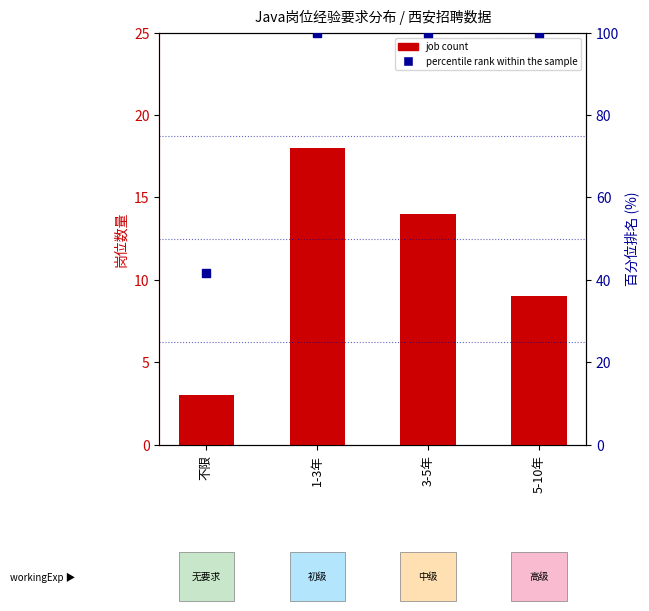

At which category is the sum across all series the highest?

1-3年